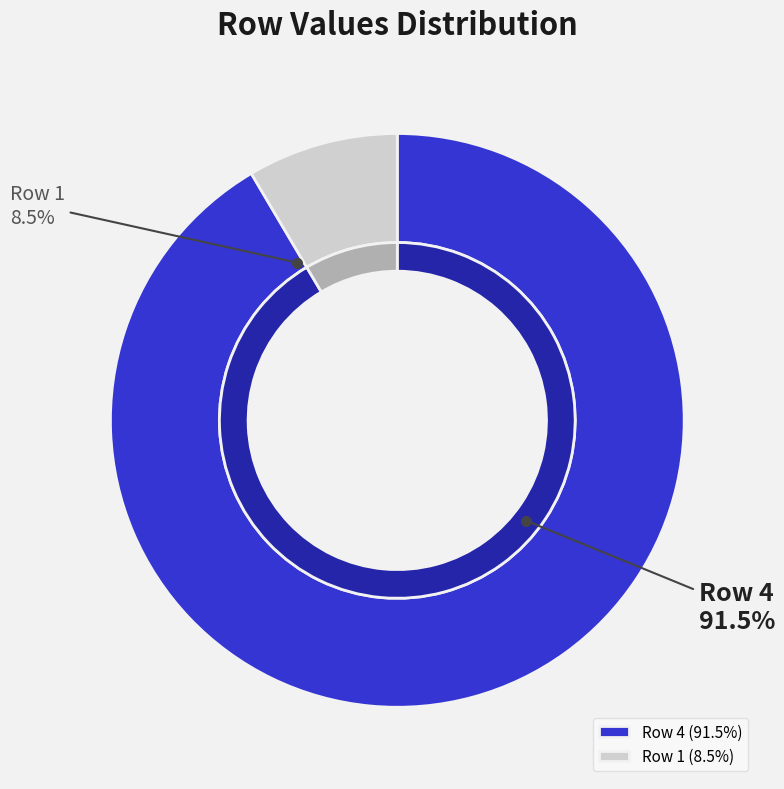

Is it true that Row 7 is 10% of the pie?

False